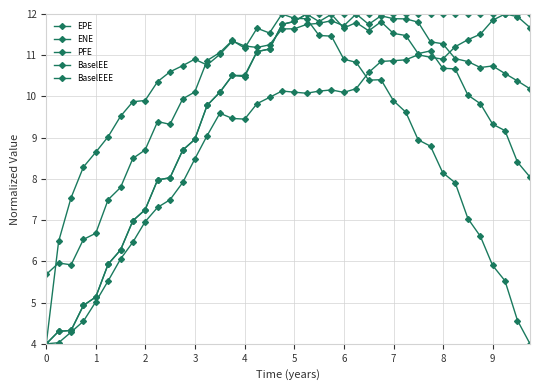

How many series are shown in this chart?

5